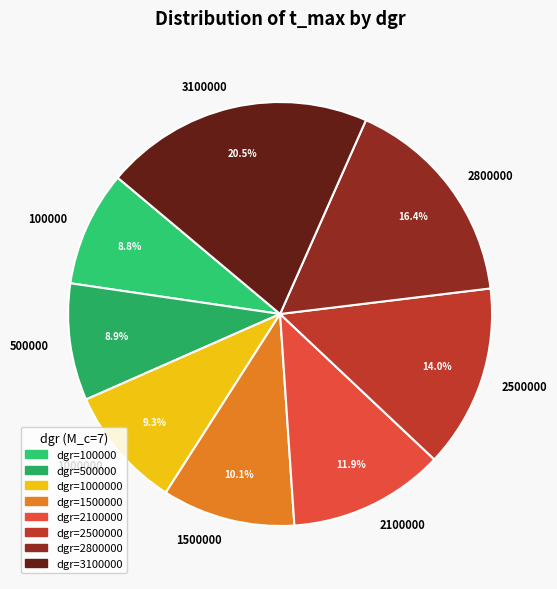

Which has a higher value, 1500000 or 2100000?

2100000